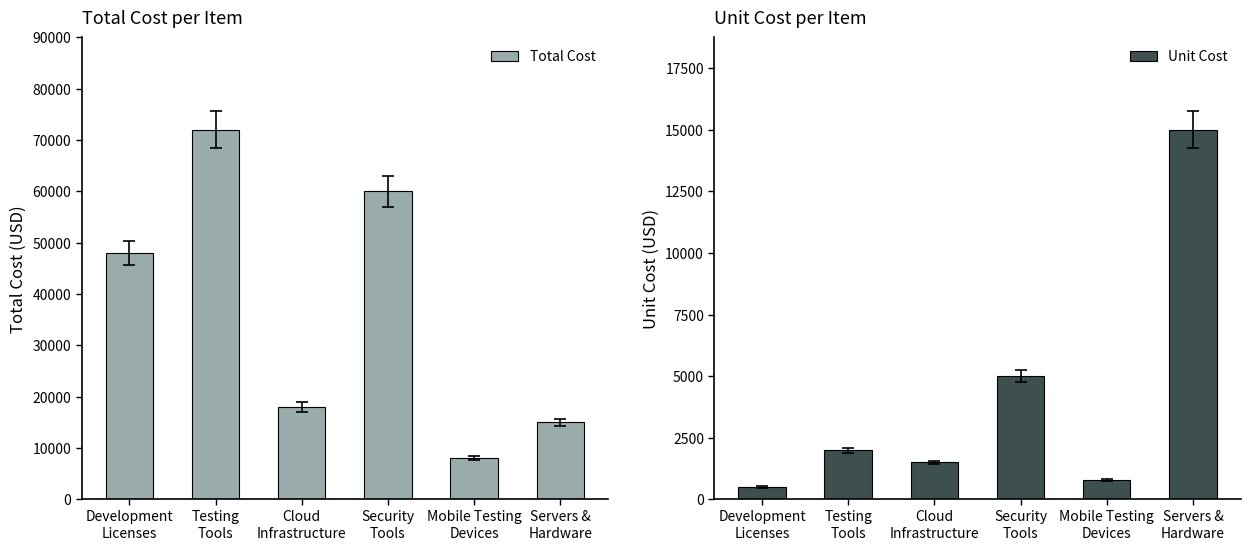

What position from the left is Mobile Testing
Devices?

5